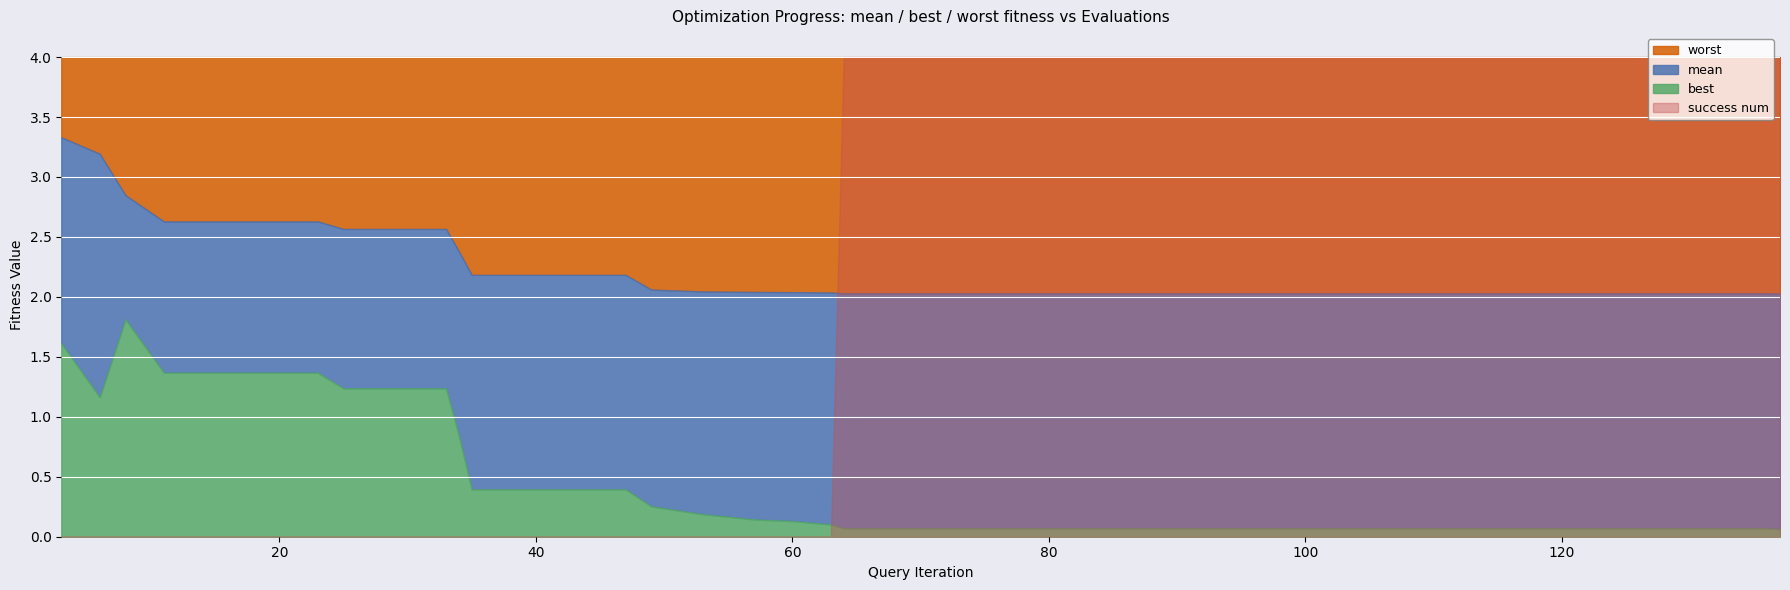

True or false: best has more than 0 interior local peaks.

True